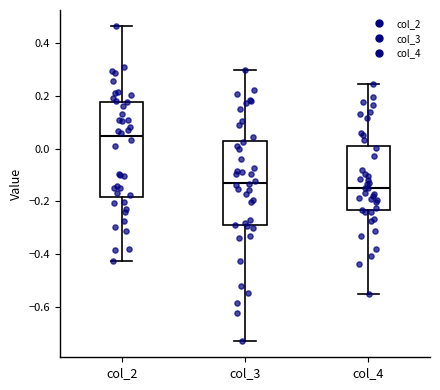

Which box is the tallest, from its lower edge to its upper edge?

col_2